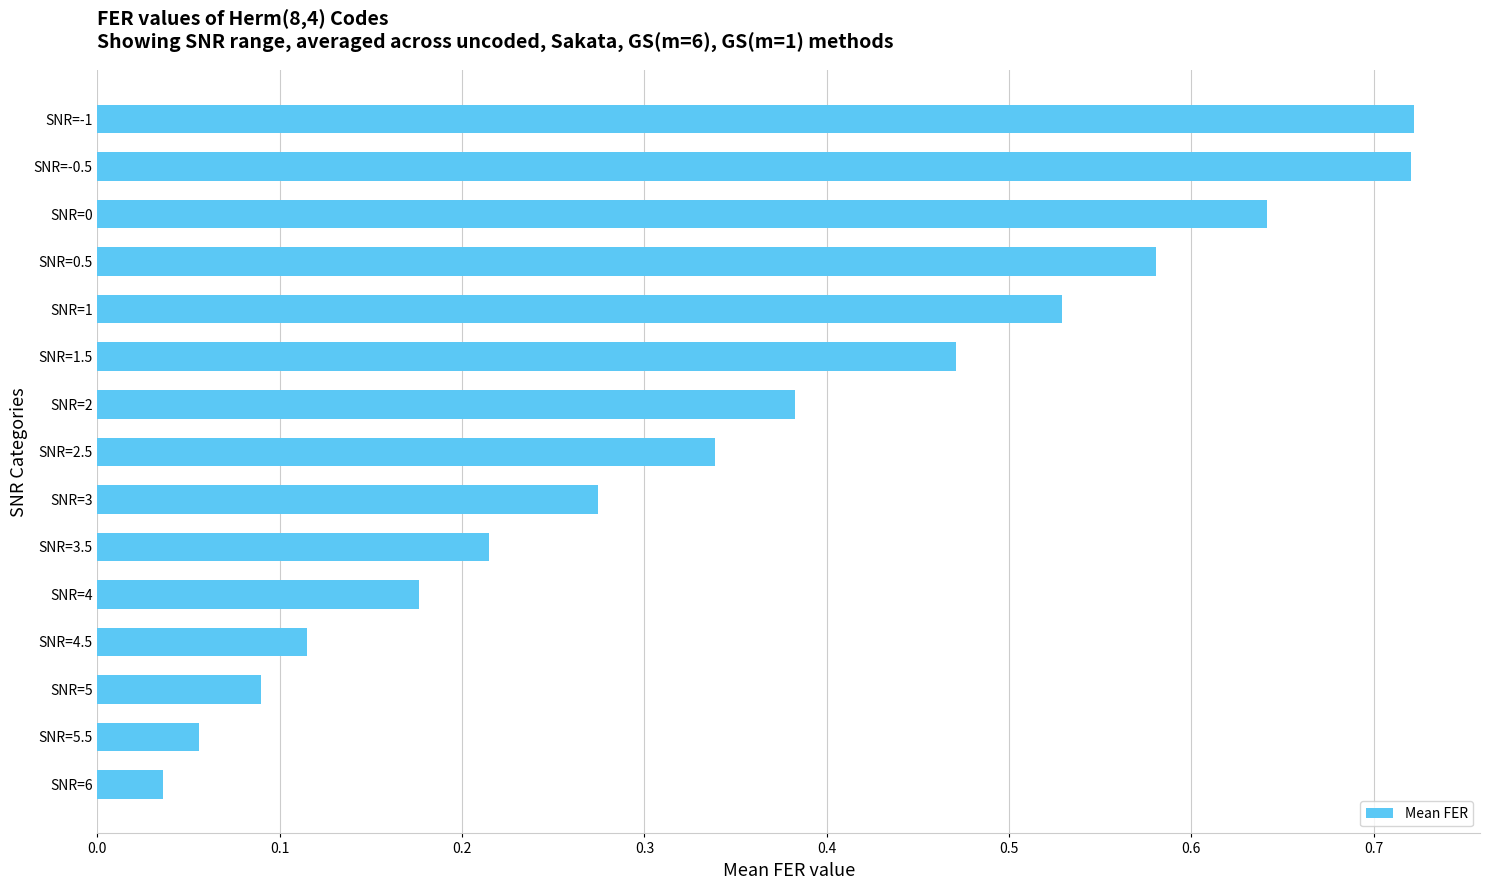

Is it true that the value at SNR=3 is 0.5?

False